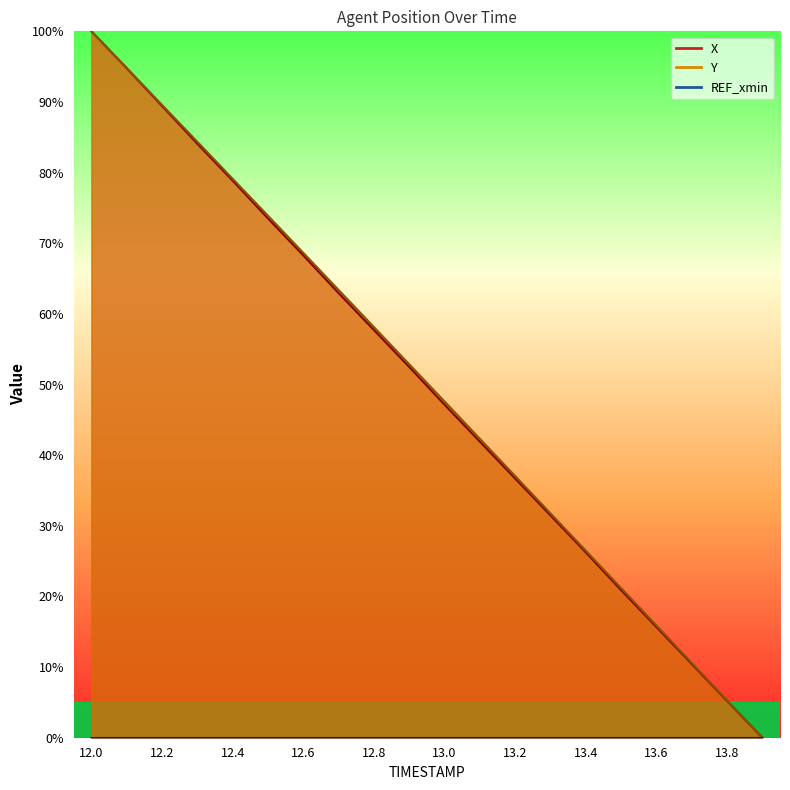

Read the X value at 12.0.

100.0